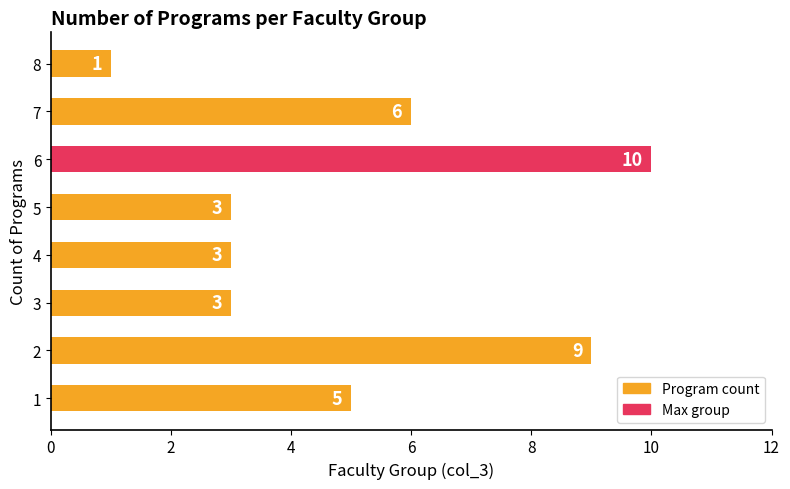

True or false: the data shows 0 at 7.

False